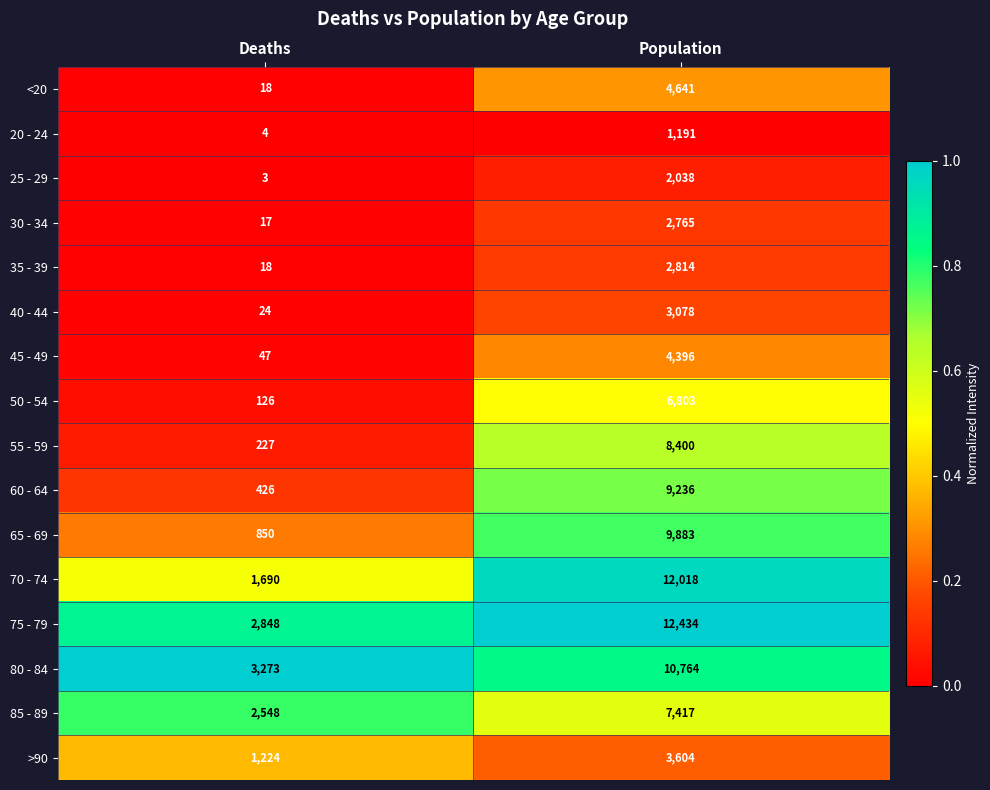

List the series in order of their peak value, lowest first.

20 - 24, 25 - 29, 30 - 34, 35 - 39, 40 - 44, >90, 45 - 49, <20, 50 - 54, 85 - 89, 55 - 59, 60 - 64, 65 - 69, 80 - 84, 70 - 74, 75 - 79